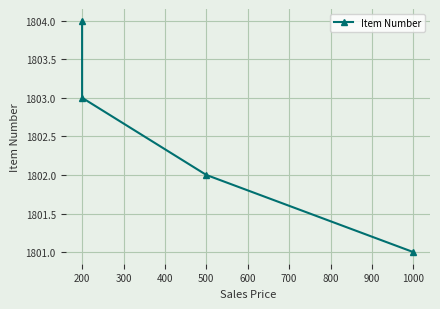

What is the change in value from 1000 to 200?

+2